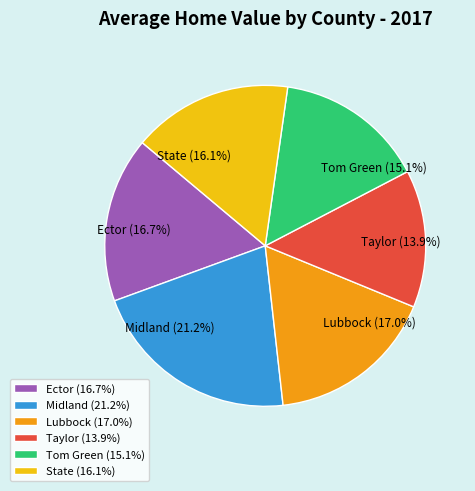

To the nearest percent, what portion does Taylor represent?

14%